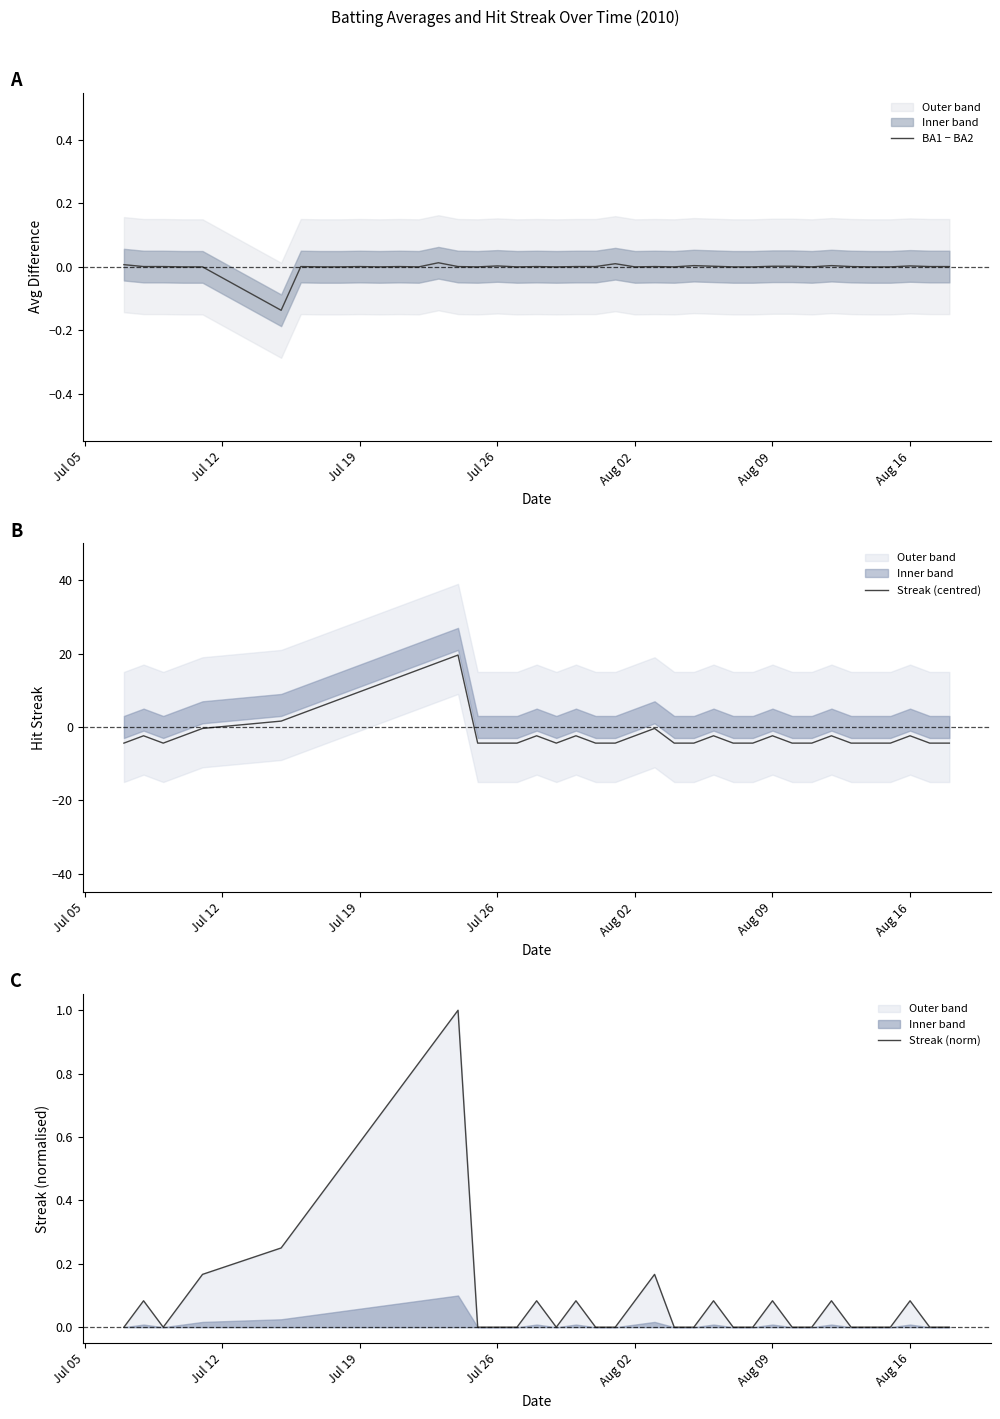

How many lines are shown in the chart?

3